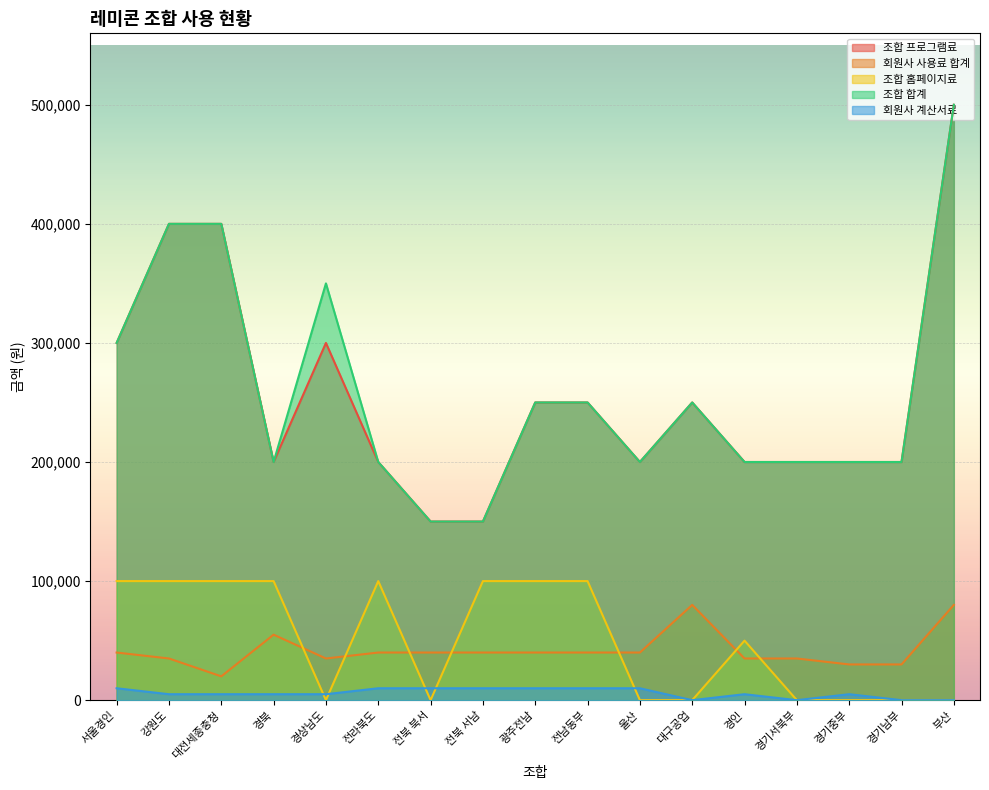

Count the number of categories in the chart.

17